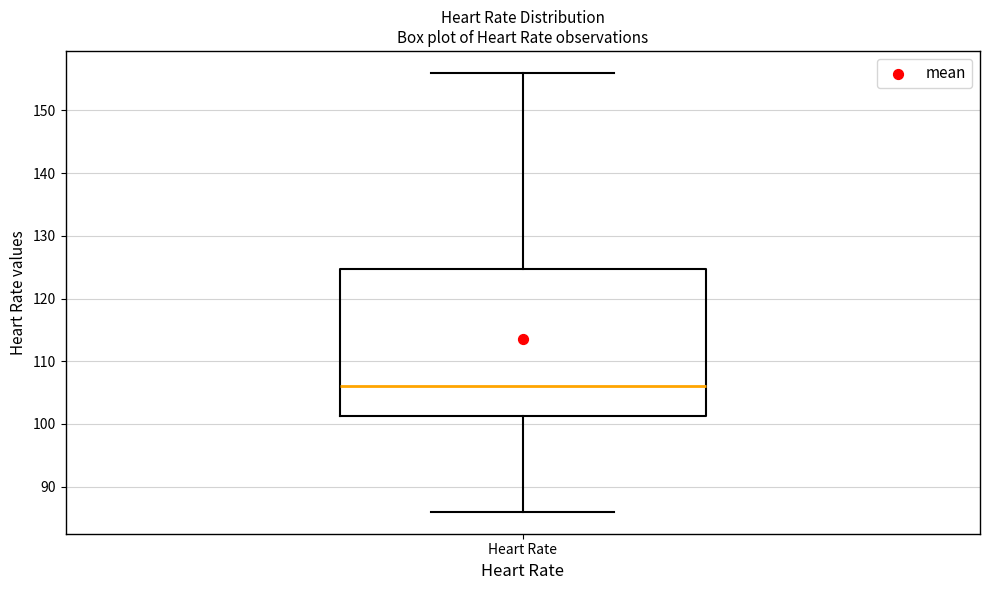

Where does the lower whisker of the box for Heart Rate end on the y-axis? The values are not printed on the chart, so give them approximately, as read against the axis.

86